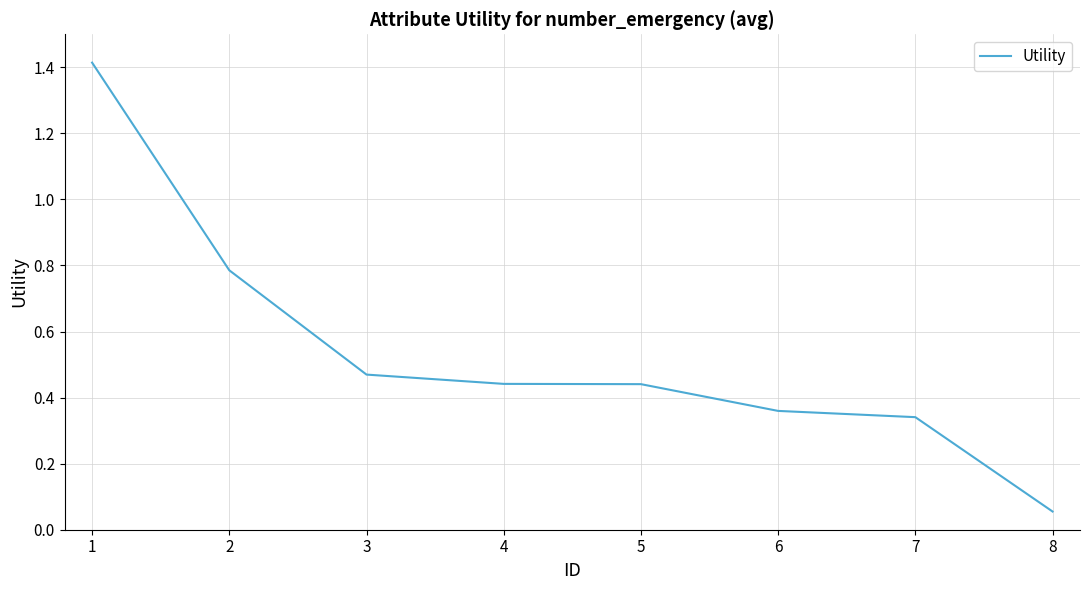

True or false: the data shows 0.5 at 6.

False